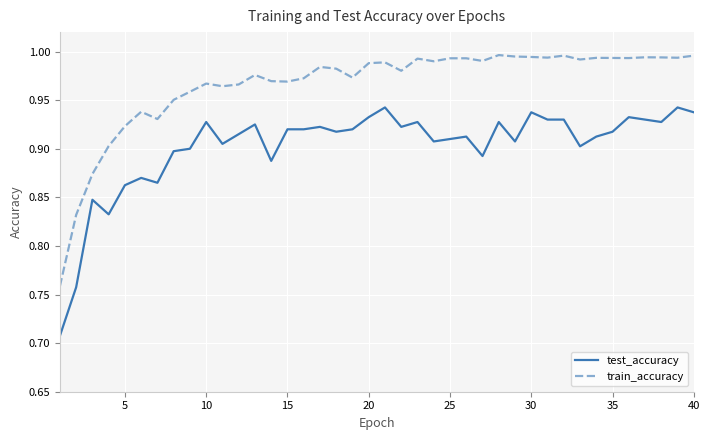

Which series has the widest spread of values?

train_accuracy